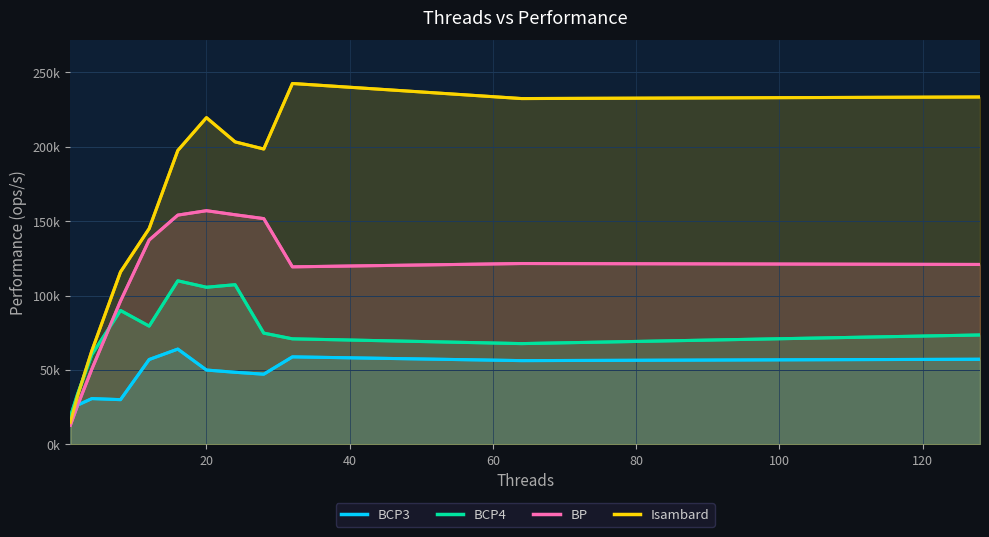

True or false: Isambard has a value of 96942.2 at 140.

False